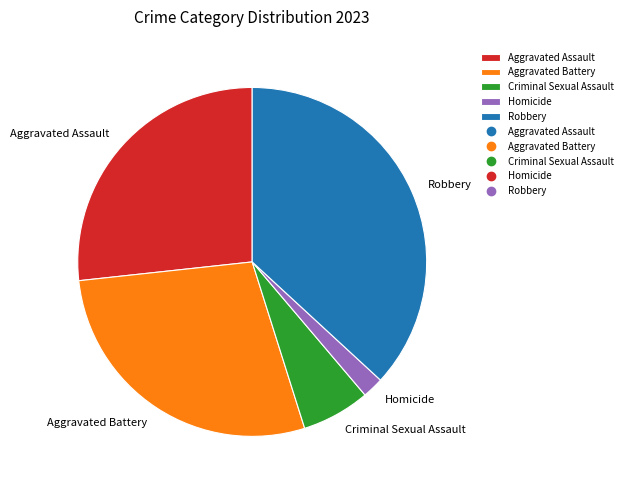

Which has a higher value, Aggravated Assault or Criminal Sexual Assault?

Aggravated Assault